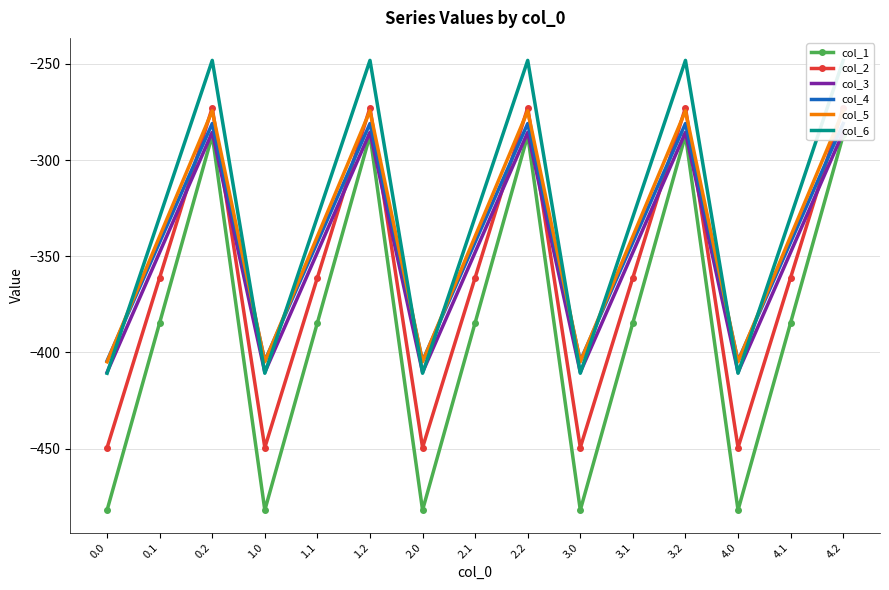

True or false: col_6 and col_3 cross at least once.

True